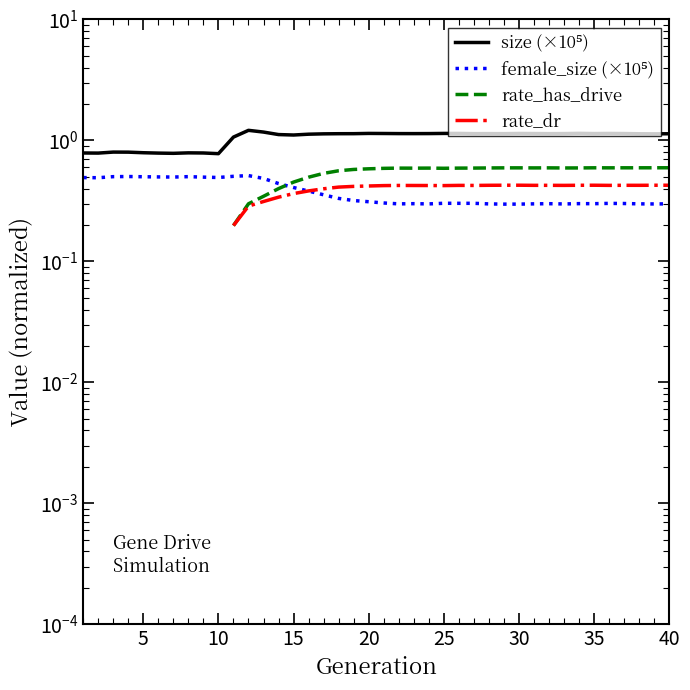

True or false: size (×10⁵) has a value of 0.3 at 30.

False